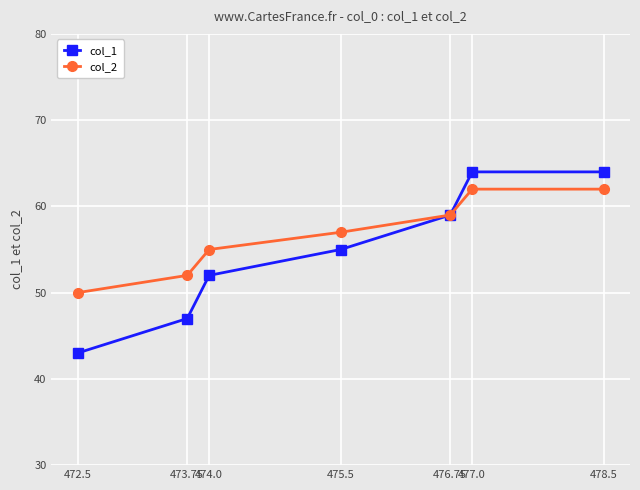

At how many categories does at least one series exceed 47?

7